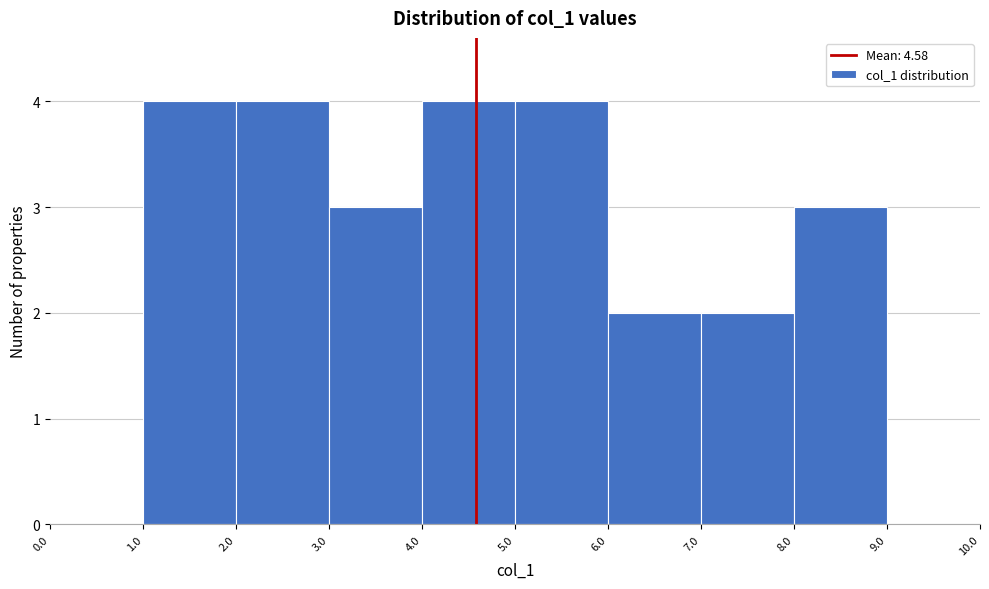

Reading left to right, list every bar in this chart as the range it spans on the x-axis followed by its height. The values are not printed on the chart, so give them approximately, as read against the axis.

0.0 to 1.0: 0
1.0 to 2.0: 4
2.0 to 3.0: 4
3.0 to 4.0: 3
4.0 to 5.0: 4
5.0 to 6.0: 4
6.0 to 7.0: 2
7.0 to 8.0: 2
8.0 to 9.0: 3
9.0 to 10.0: 0